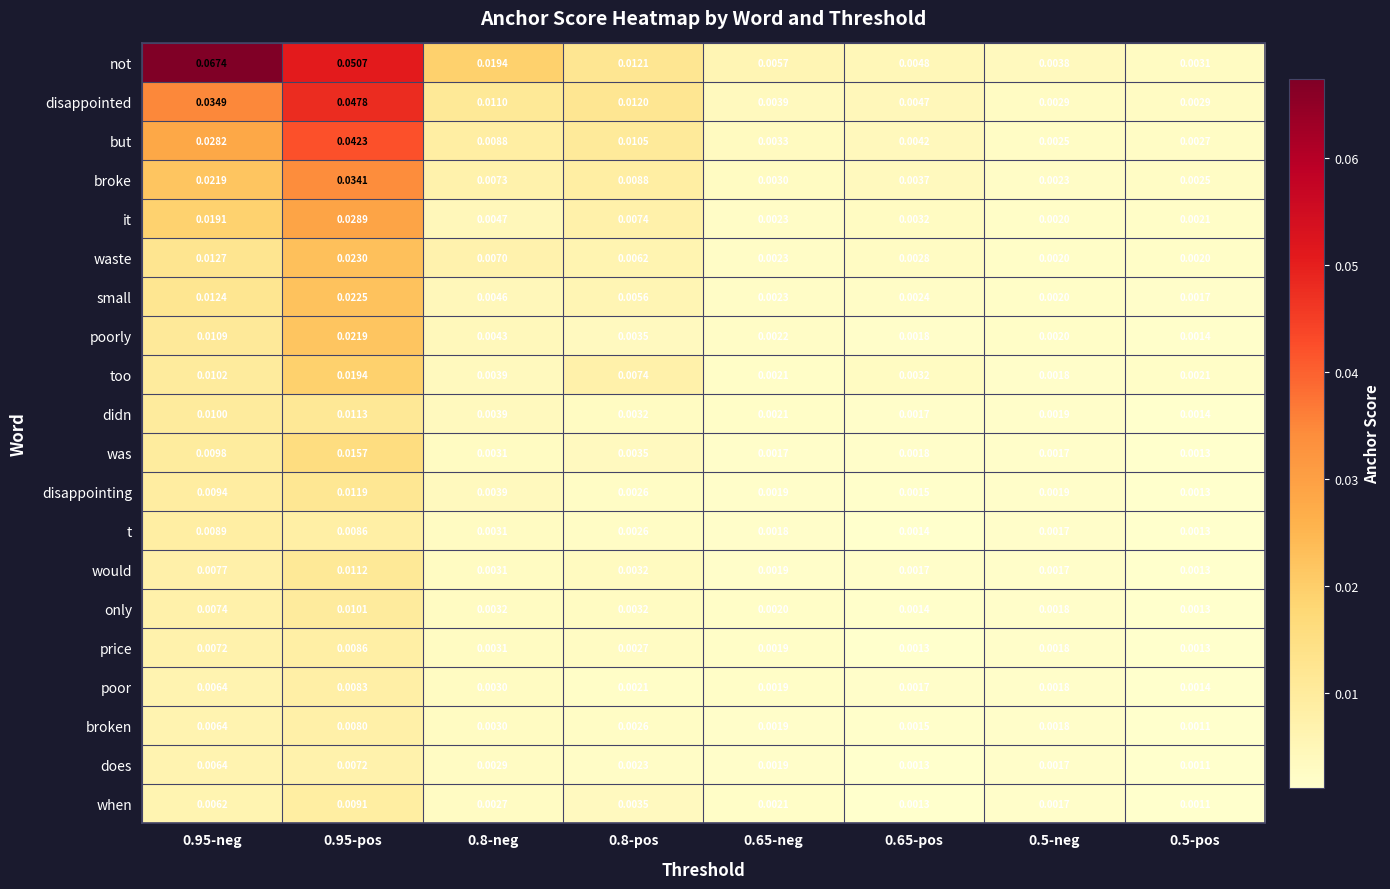

How many distinct data groups are displayed?

20